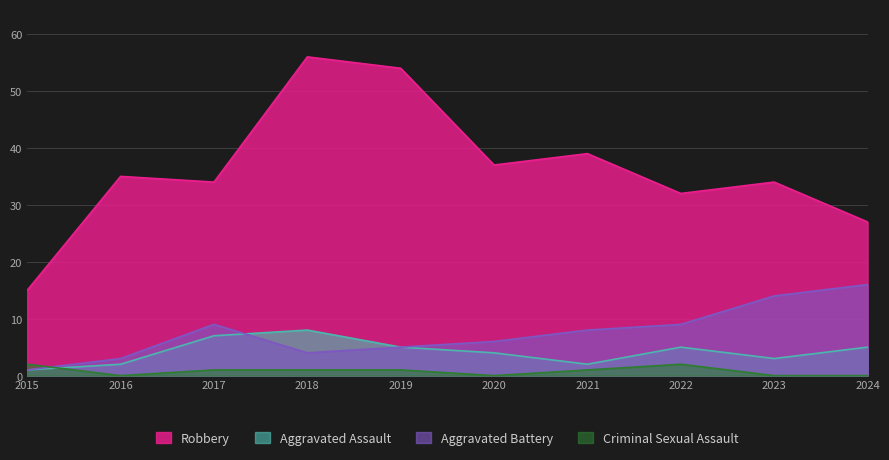

True or false: Aggravated Assault and Aggravated Battery intersect in this chart.

True